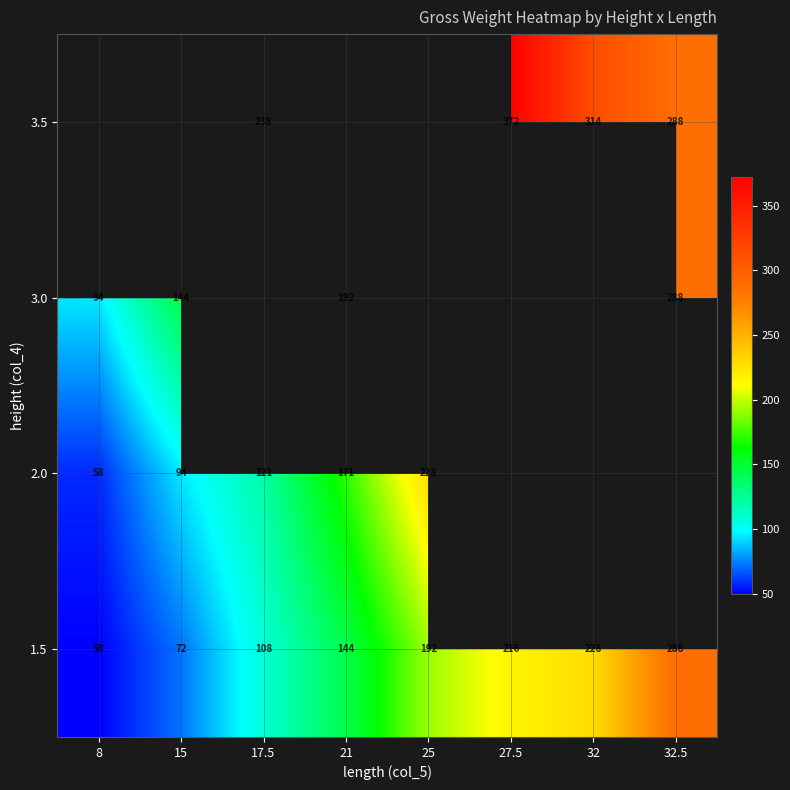

The value of 3.5 at 32.5 is 110.8. True or false?

False